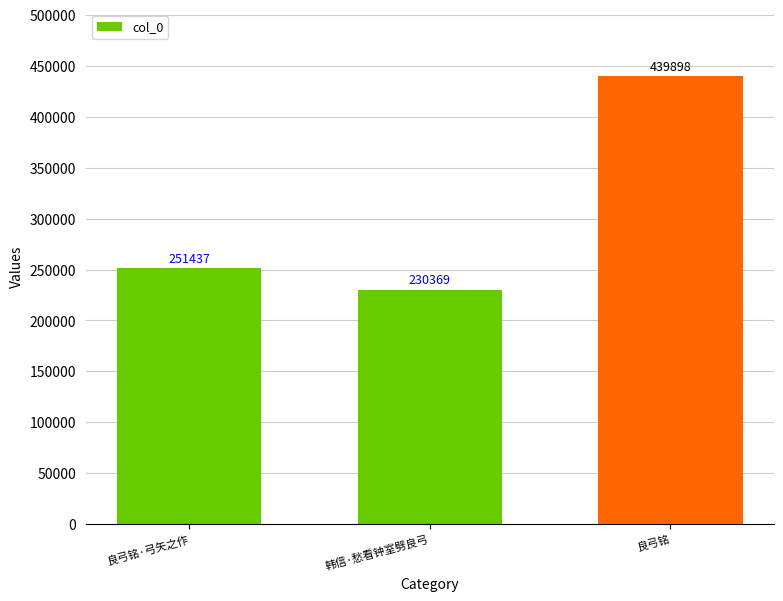

At which category does the chart reach its peak across all series?

良弓铭